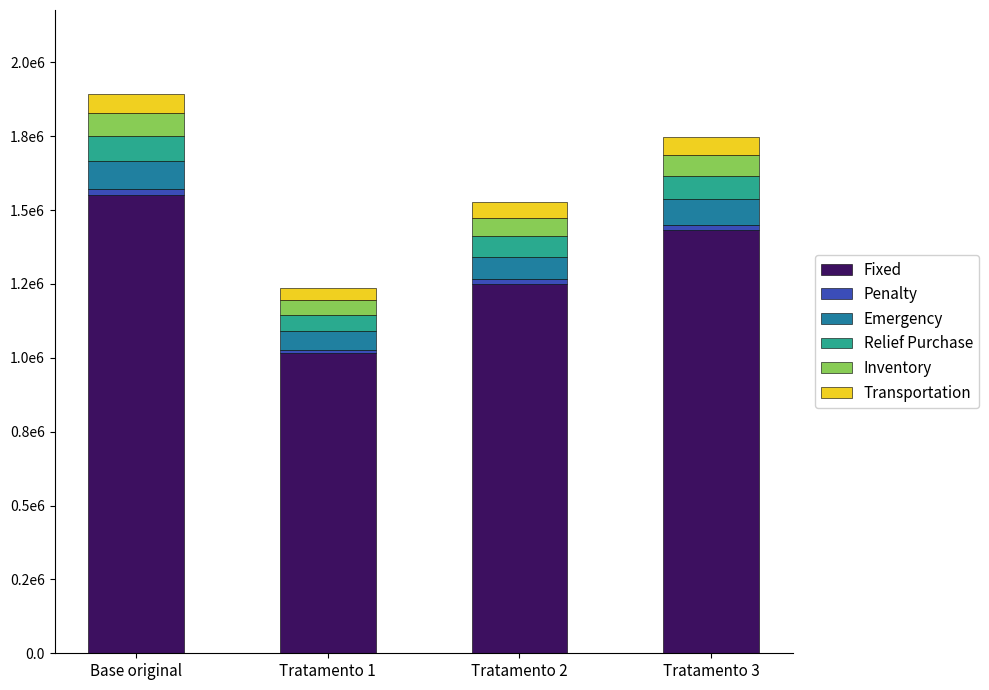

What is the difference between the maximum and minimum values in the Emergency series?

32763